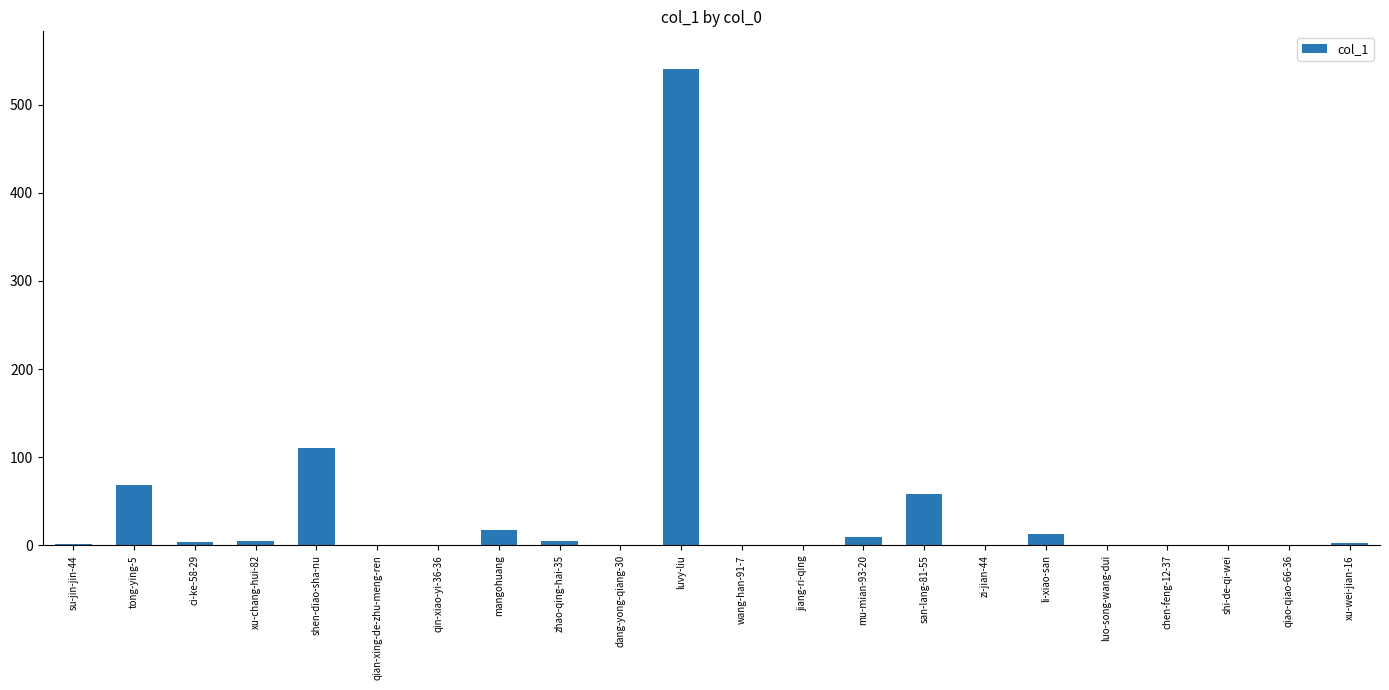

Which category has the highest value across all series?

luvy-liu